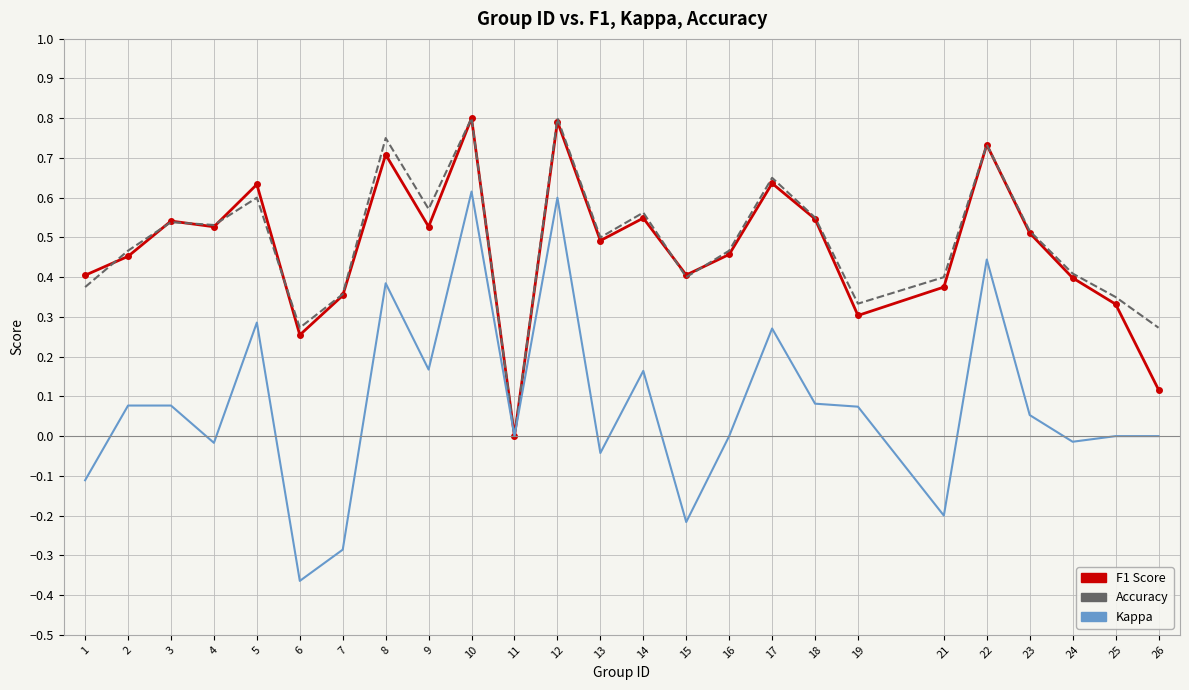

What is the total value across all series at 5?

1.5